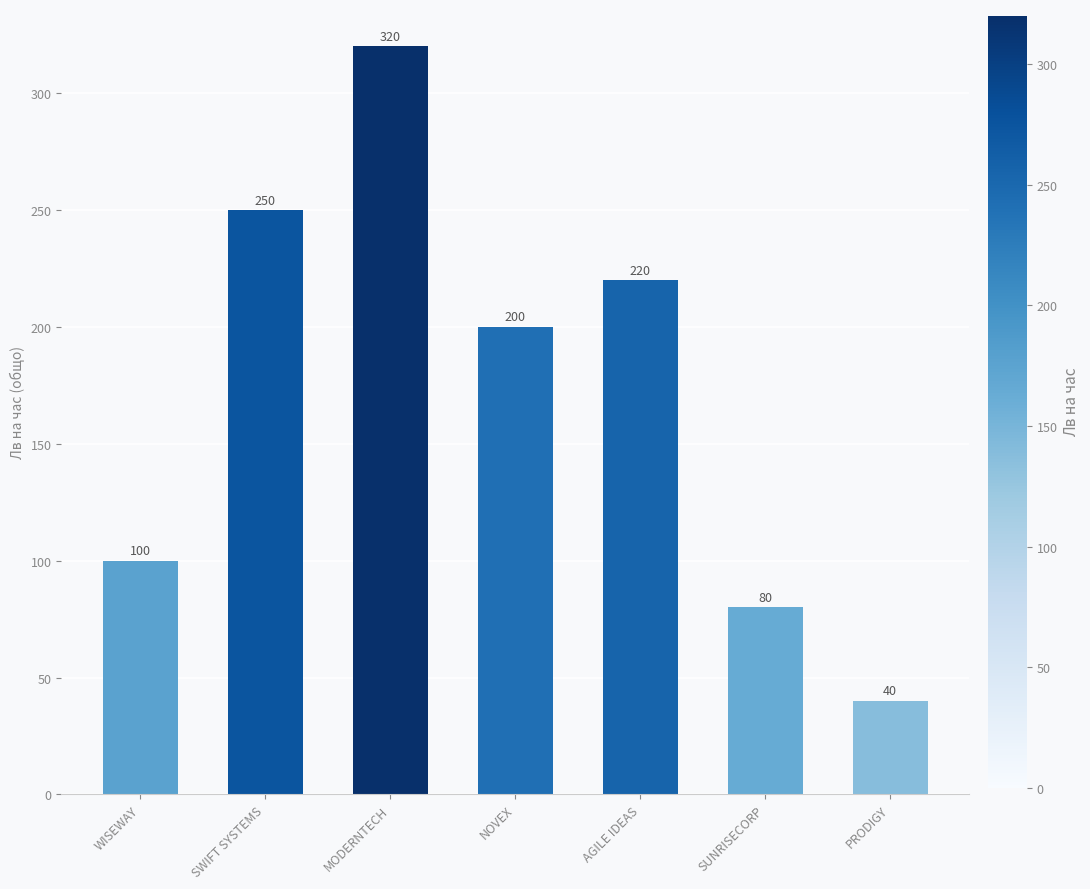

Which label corresponds to the smallest value in the chart?

PRODIGY